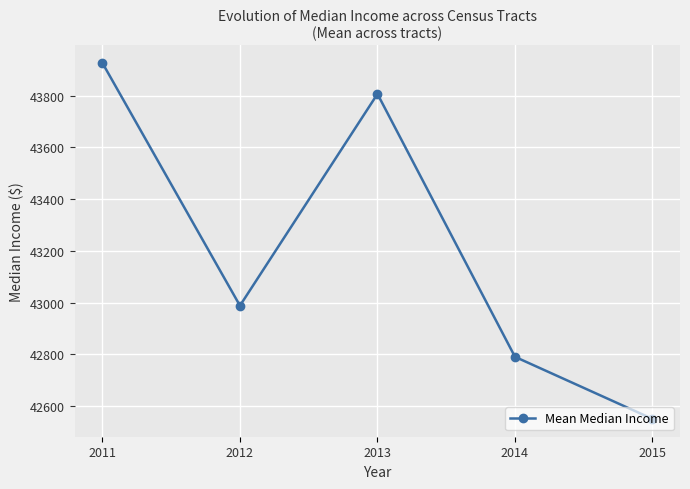

List the labels in order of value, smallest first.

2015, 2014, 2012, 2013, 2011